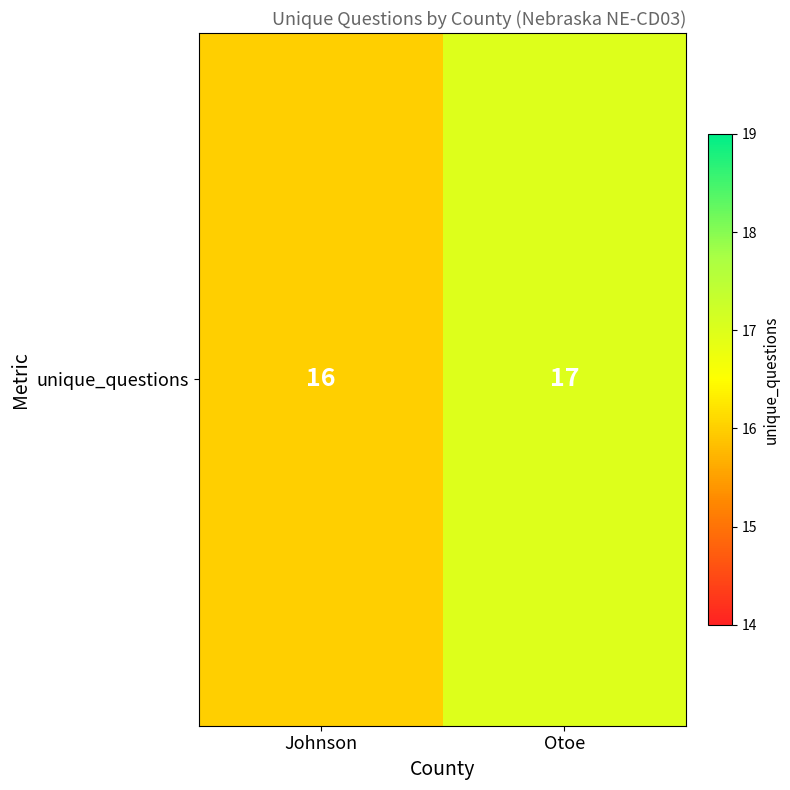

List the labels in order of value, largest first.

Otoe, Johnson